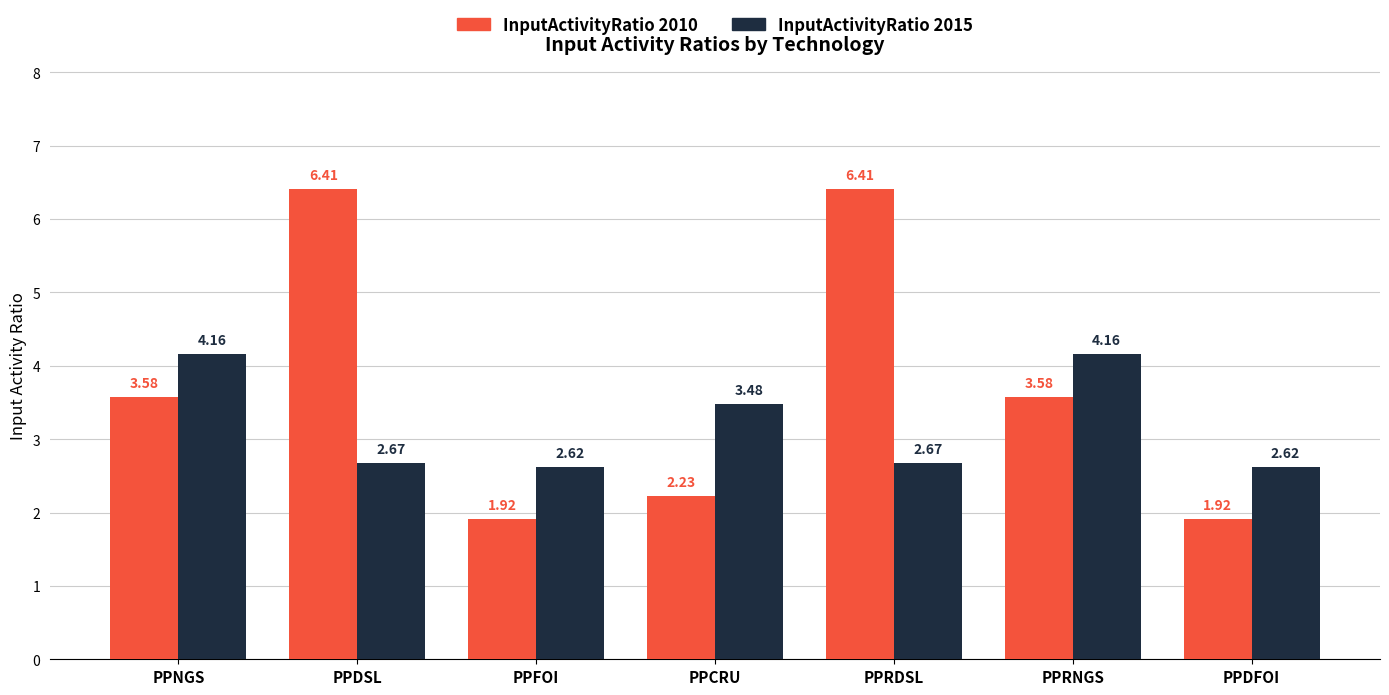

Does the chart contain stacked bars?

No